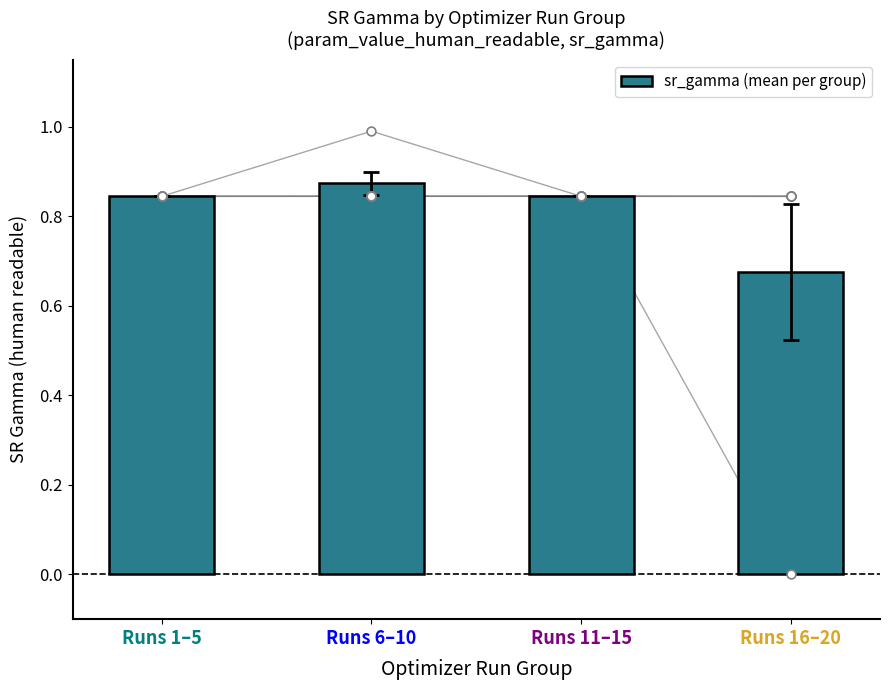

What is the change in value from Runs 11–15 to Runs 16–20?

-0.2